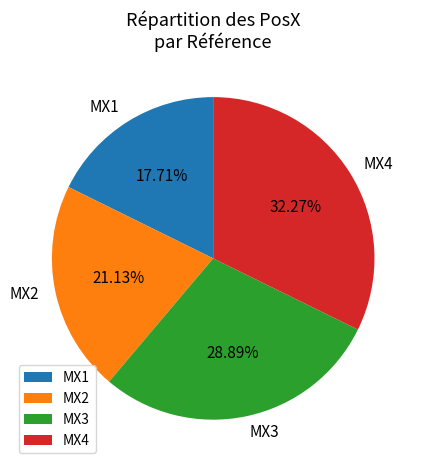

Does any single category account for the majority?

No